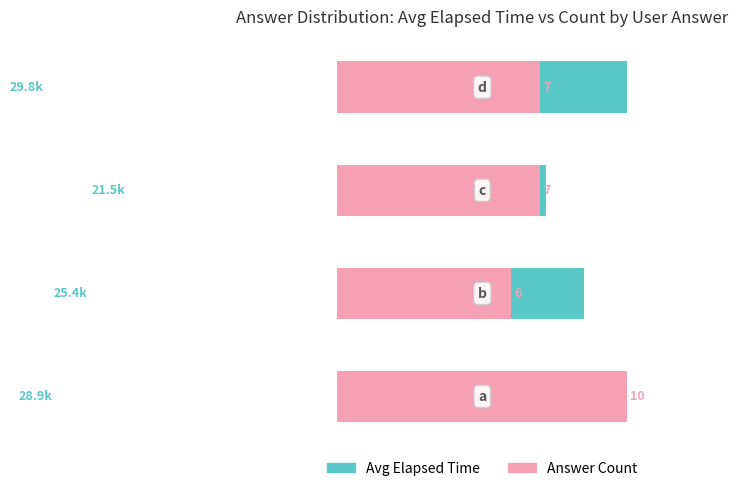

Reading left to right, extract all data points from this chart.

Avg Elapsed Time: 0=97.0	1=85.2	2=72.1	3=100.0
Answer Count: 0=100.0	1=60.0	2=70.0	3=70.0